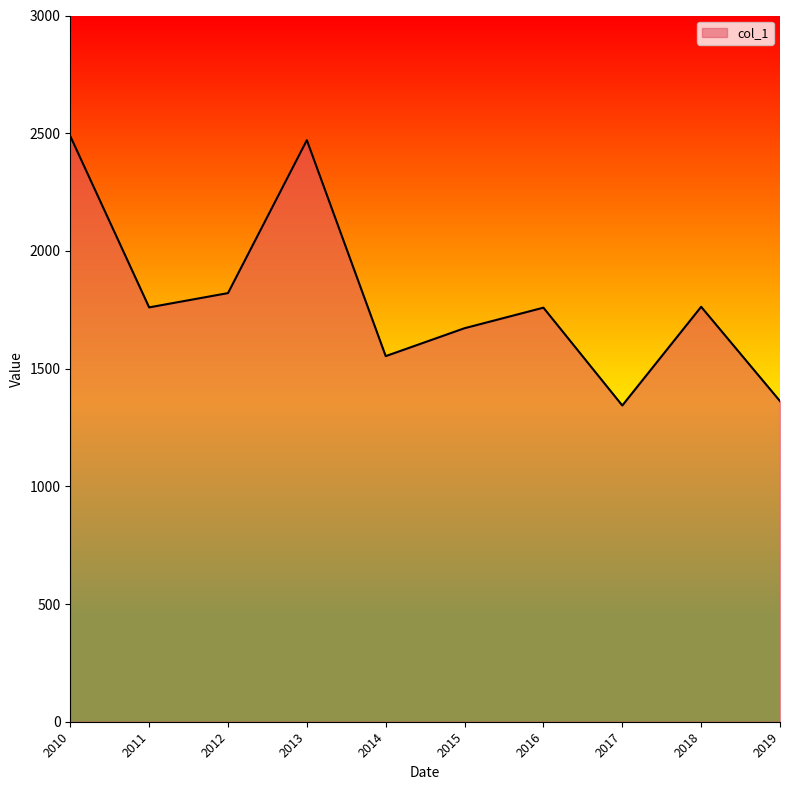

What is the smallest value displayed?

1343.3